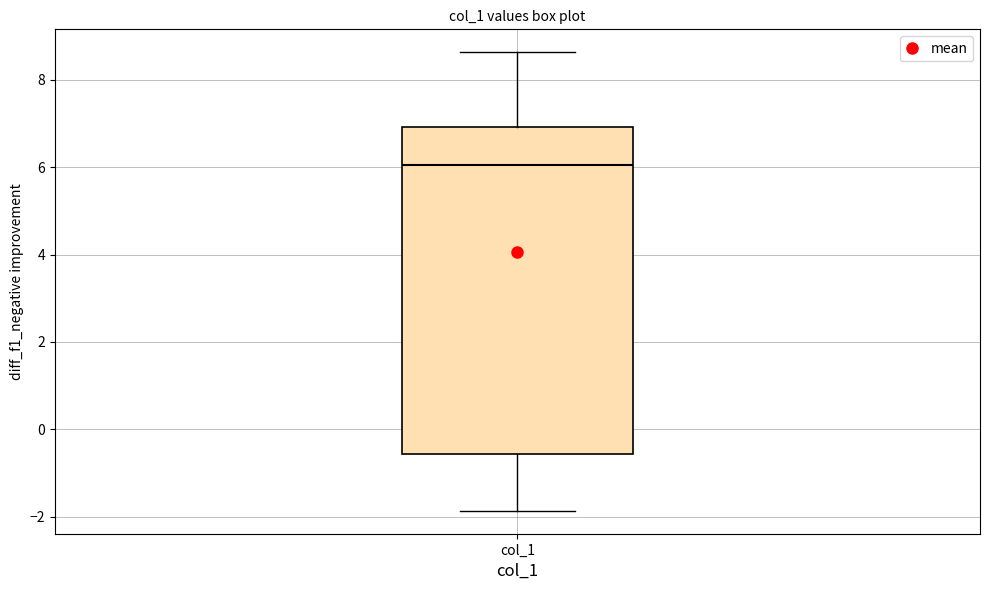

Read this box plot against the y-axis: the position of the median line, the range covered by the box, and the ends of both whiskers. The values are not printed on the chart, so give them approximately, as read against the axis.

median 6.0, box -0.6 to 7.0, whiskers -1.8 to 8.6